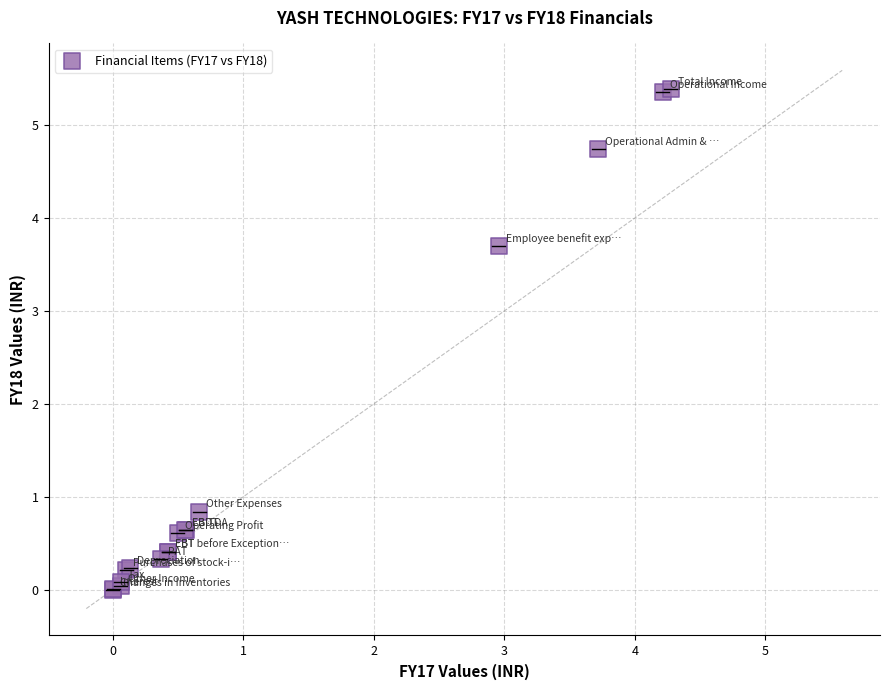

What Y value in the scatter plot is closest to 2?

0.8